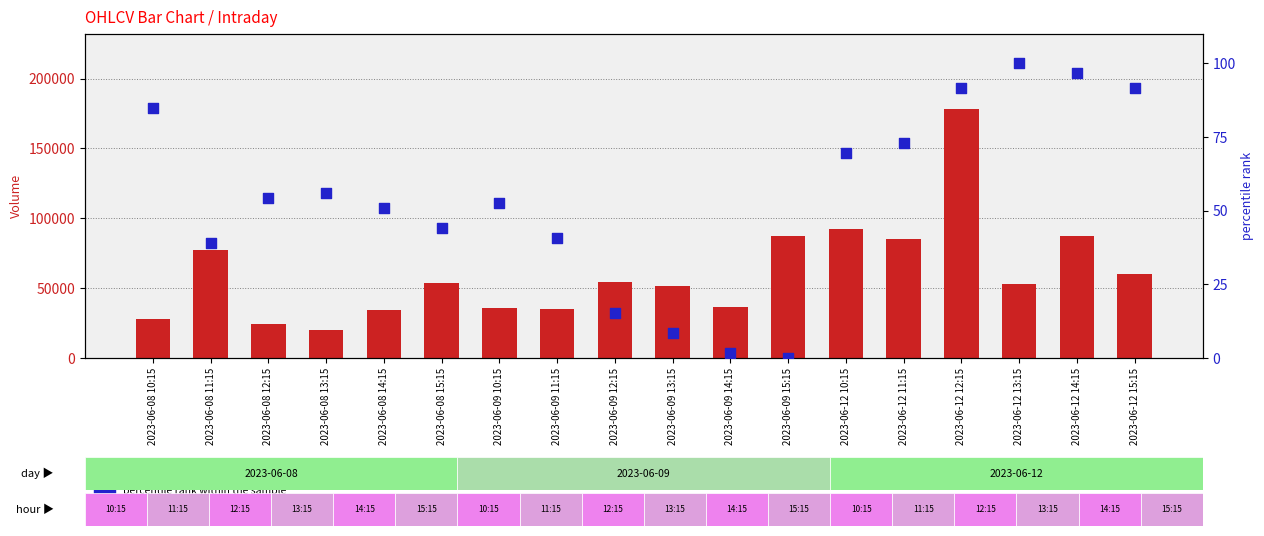

What are all the series names shown in the legend?

Volume, percentile rank within the sample